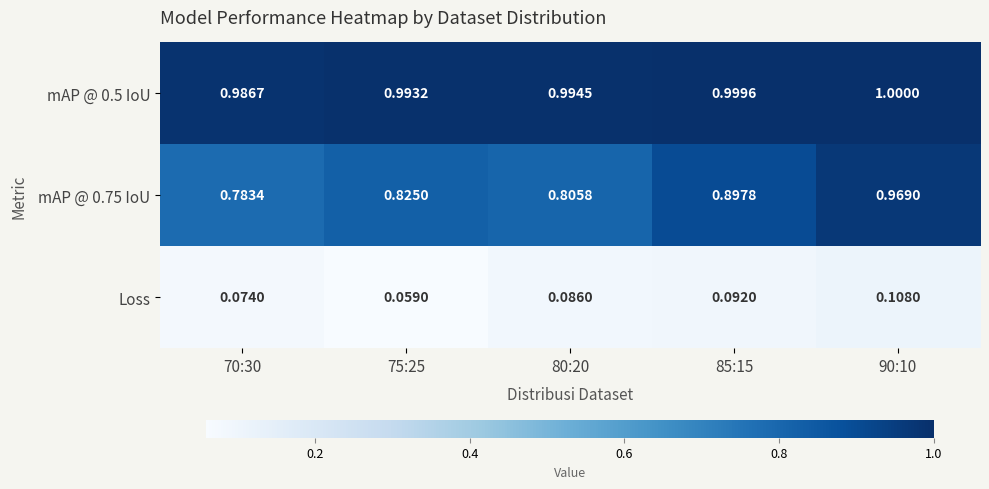

Is the value of mAP @ 0.5 IoU at 85:15 greater than the value of Loss at 85:15?

Yes